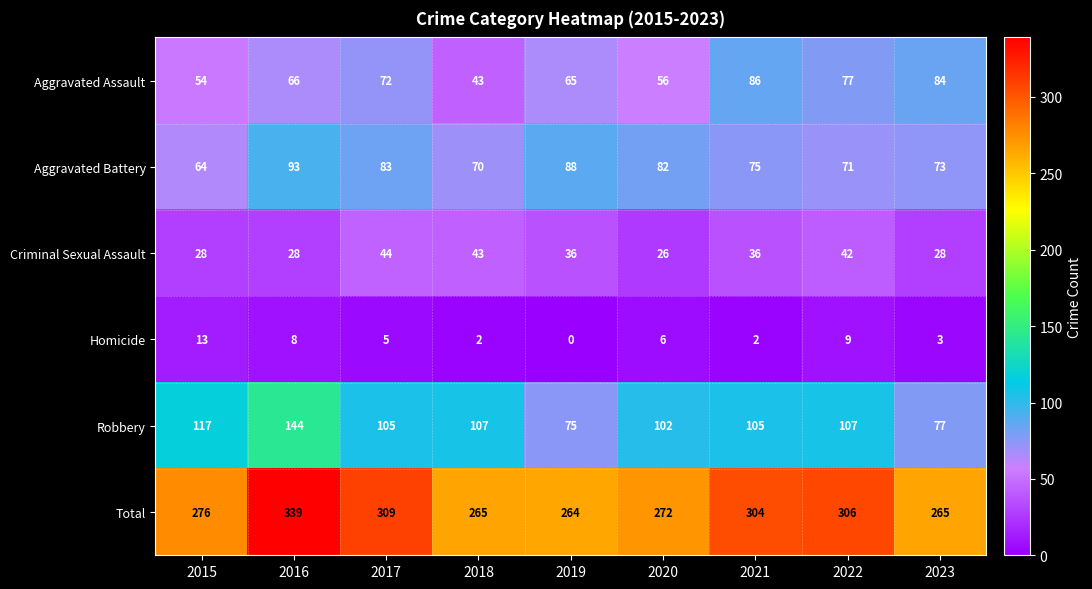

Is it true that Homicide equals 3 at 2022?

False